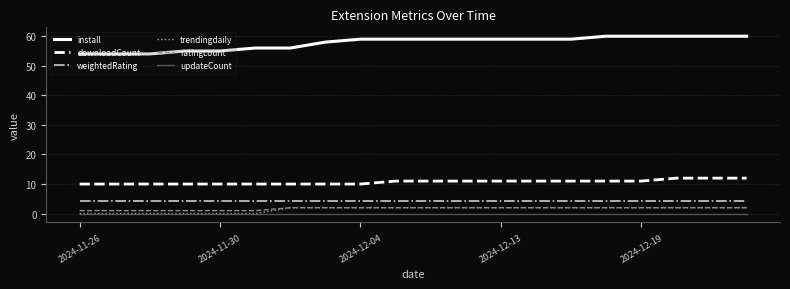

Which series has the largest total across all categories?

install